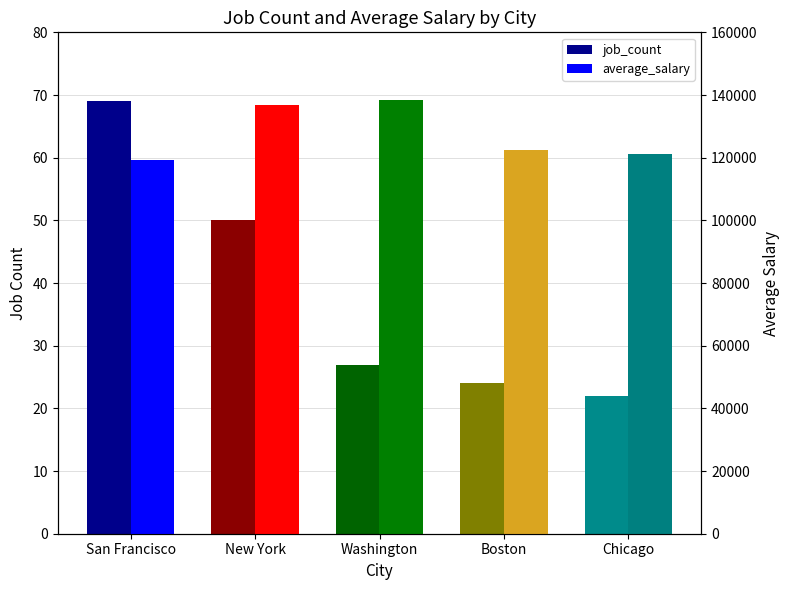

What is the minimum value for average_salary?

119224.6